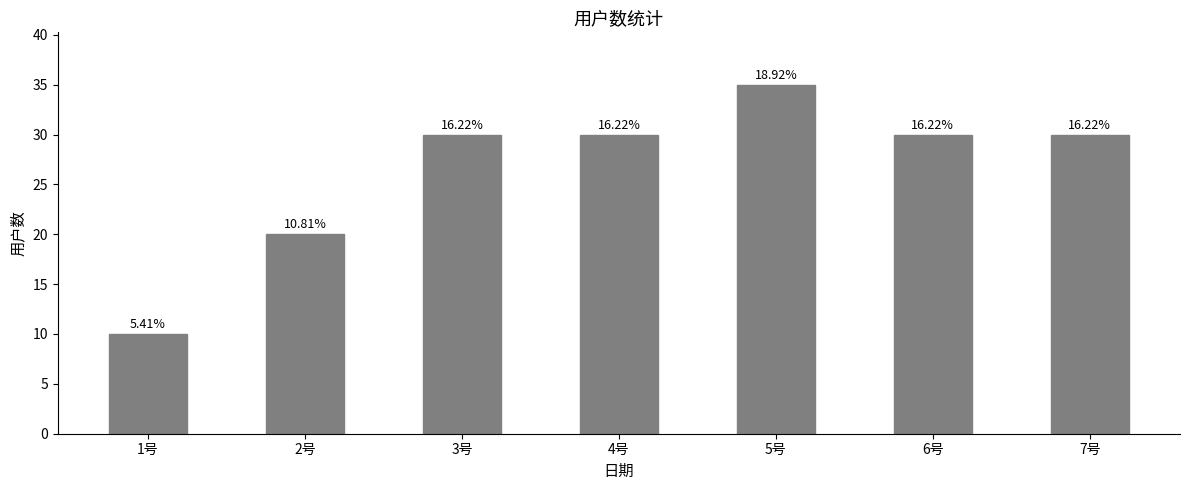

What is the change in value from 2号 to 6号?

+10